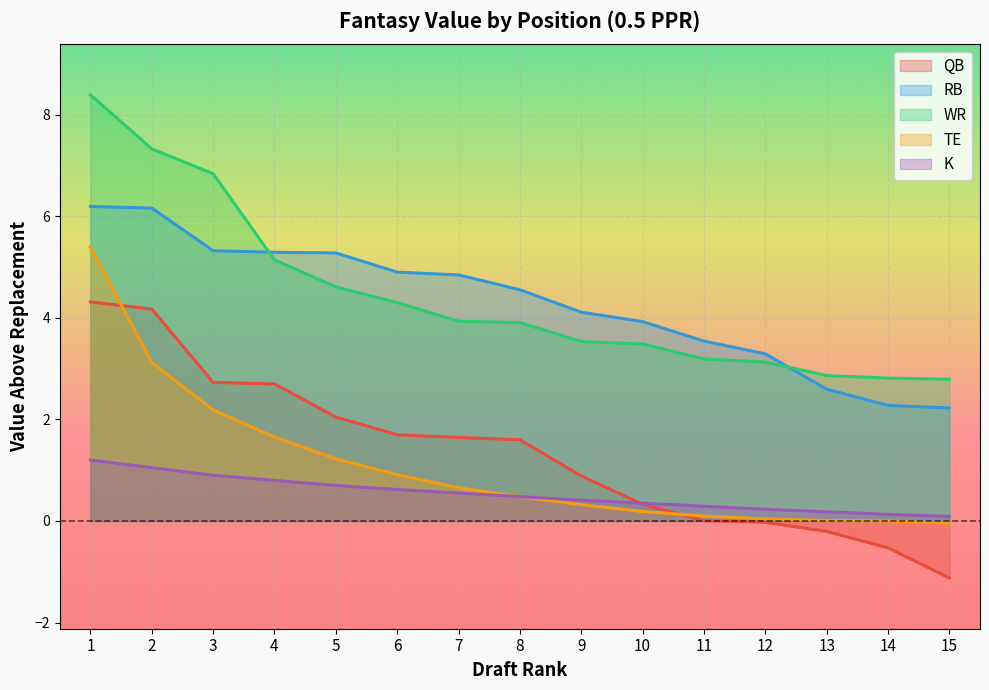

What is the maximum value for RB?

6.2